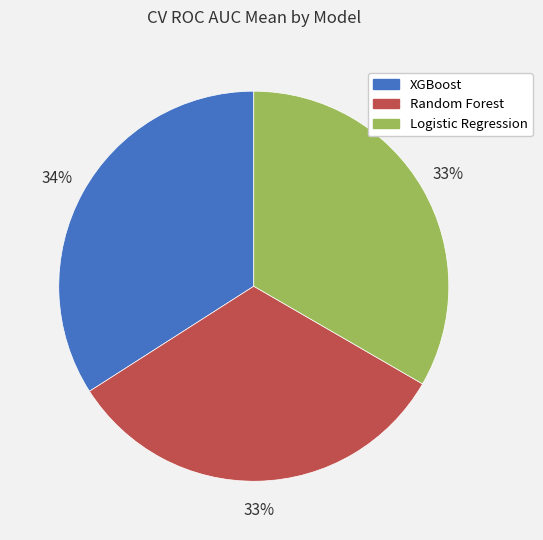

Does any single category account for the majority?

No